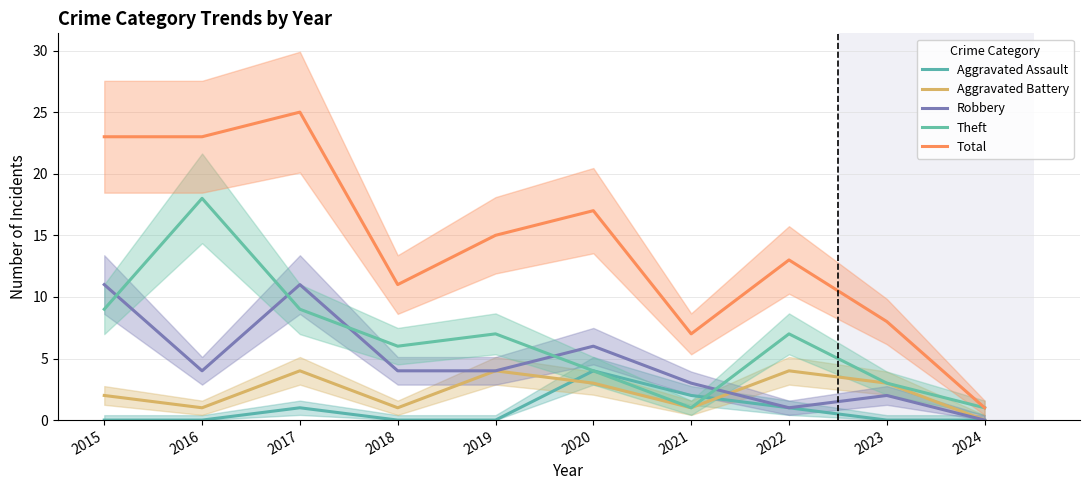

What are all the series names shown in the legend?

Aggravated Assault, Aggravated Battery, Robbery, Theft, Total